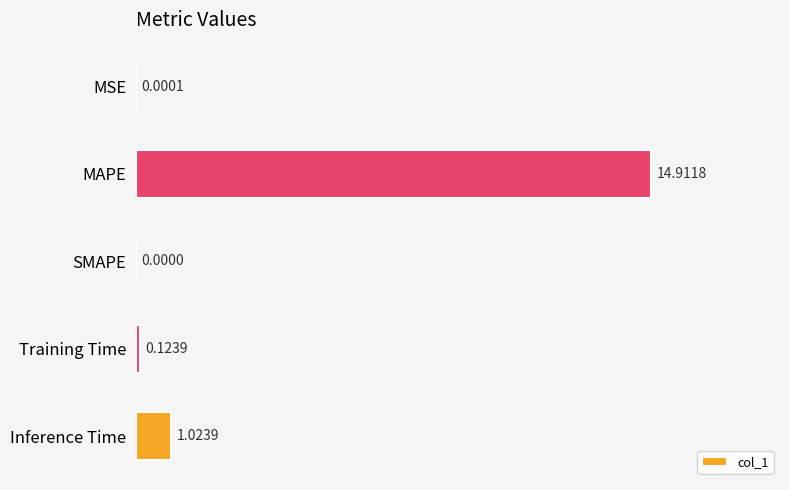

Which category has the highest value across all series?

MAPE